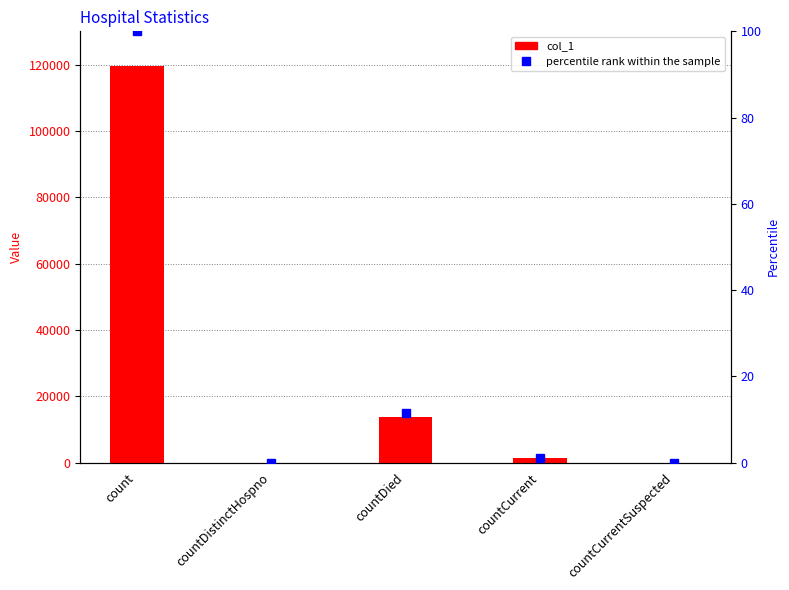

Where is percentile rank within the sample nearest to the value 50?

countDied